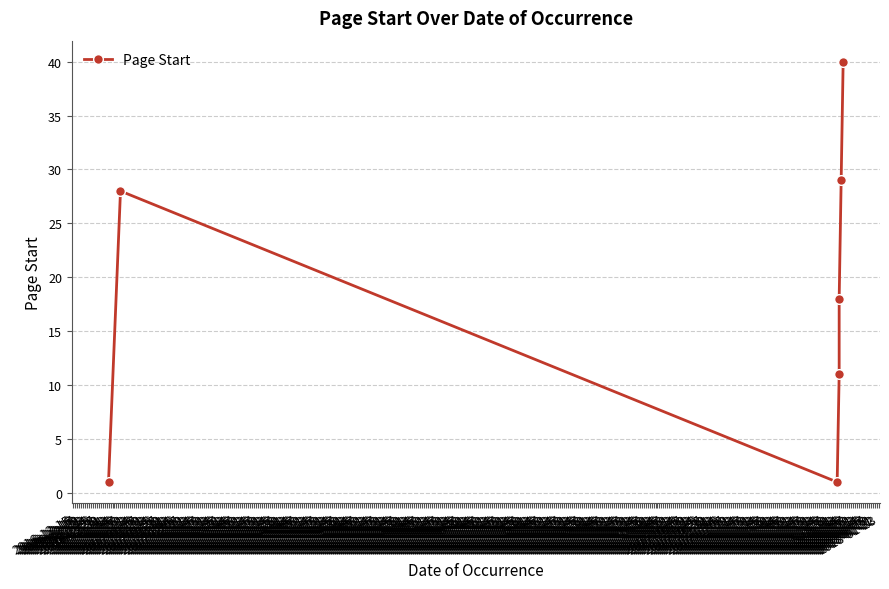

The chart shows a value of 11 at 2018-01-03. True or false?

True